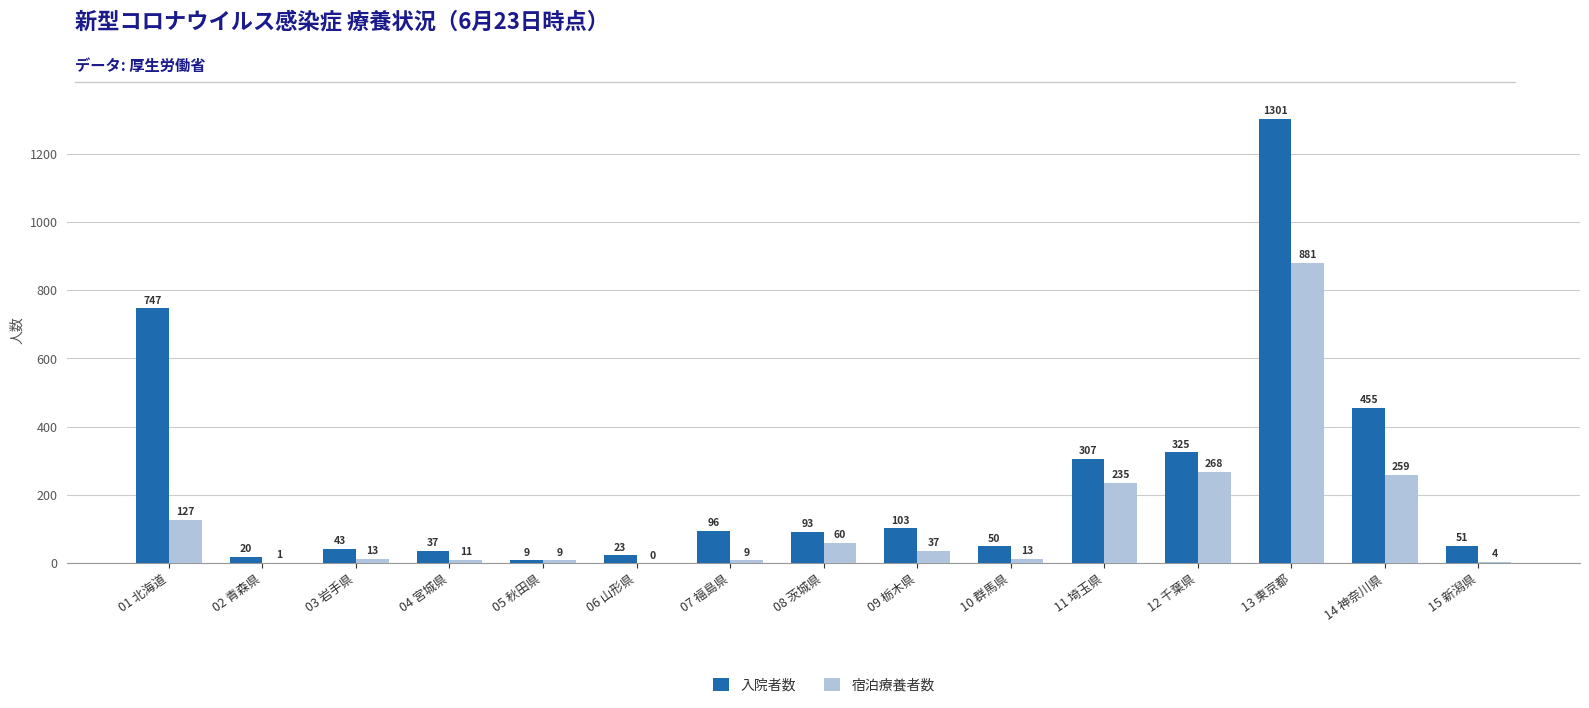

What is the spread (max minus min) of values at 11 埼玉県?

72